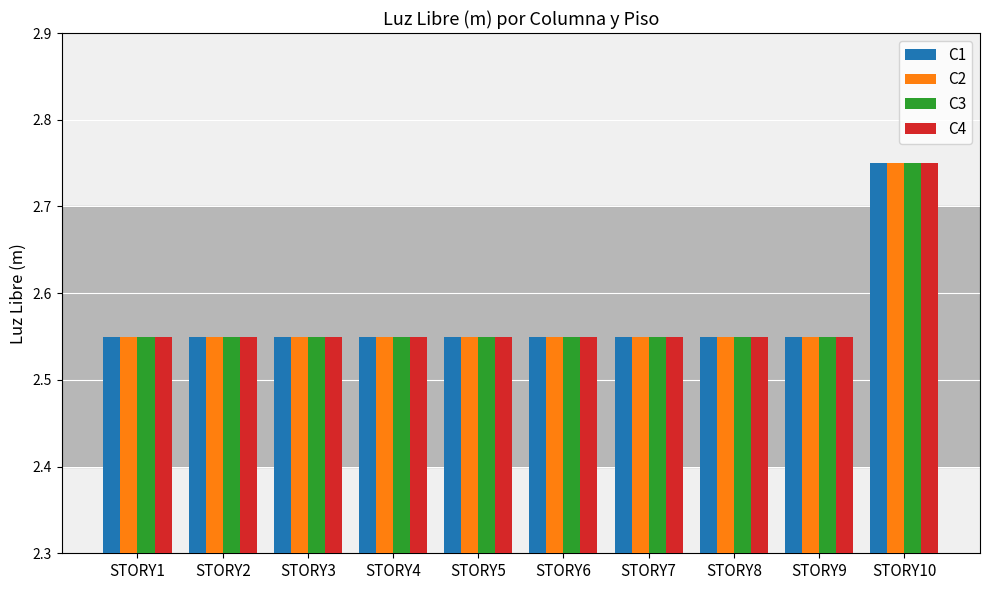

The value of C3 at STORY10 is 0.7. True or false?

False